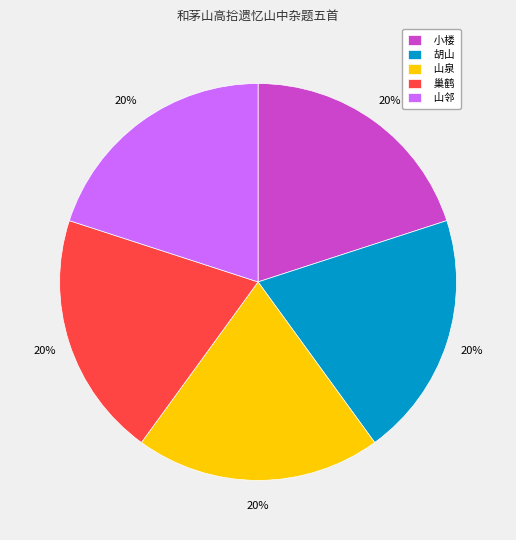

To the nearest percent, what is the average slice percentage?

20%